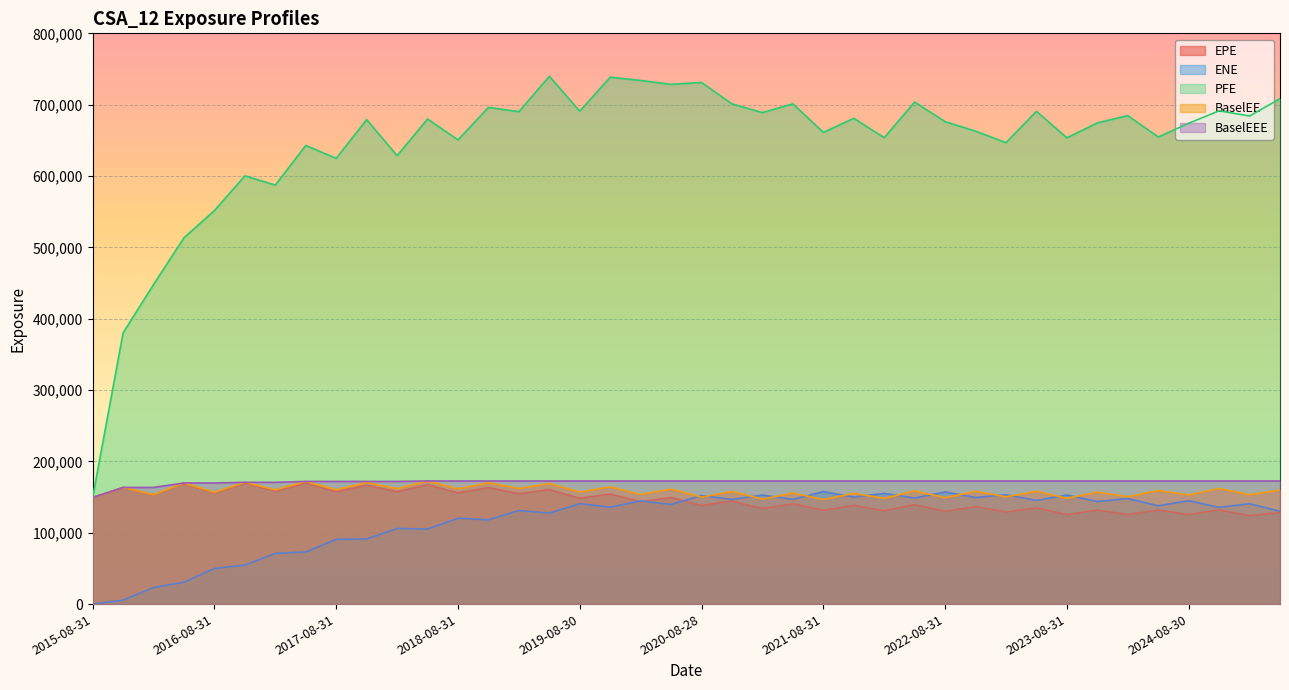

Is it true that BaselEE equals 157093 at 2019-08-30?

True